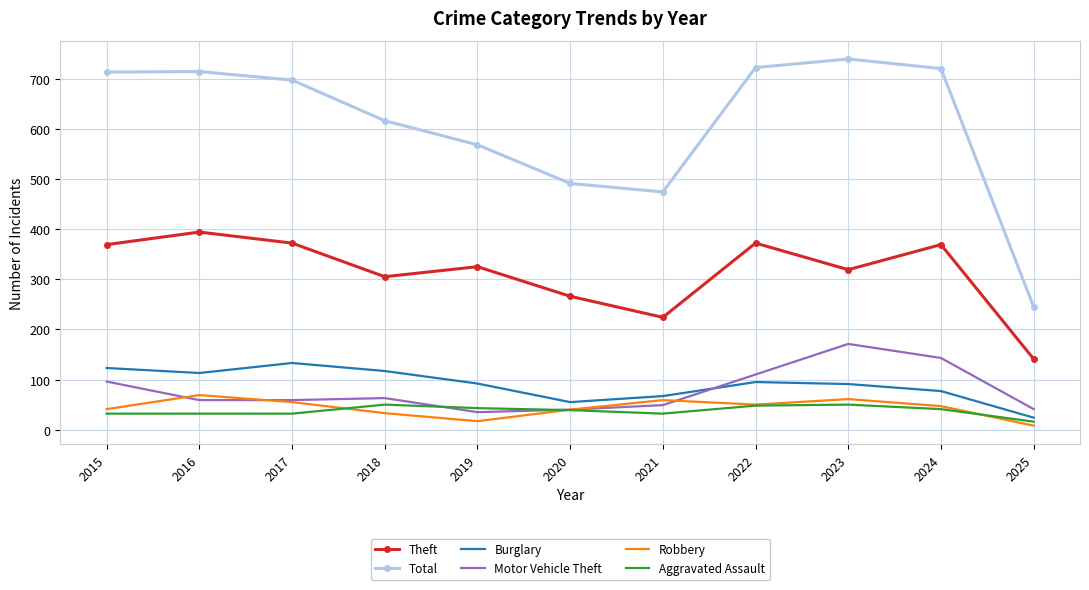

Is it true that Theft equals 372 at 2017?

True